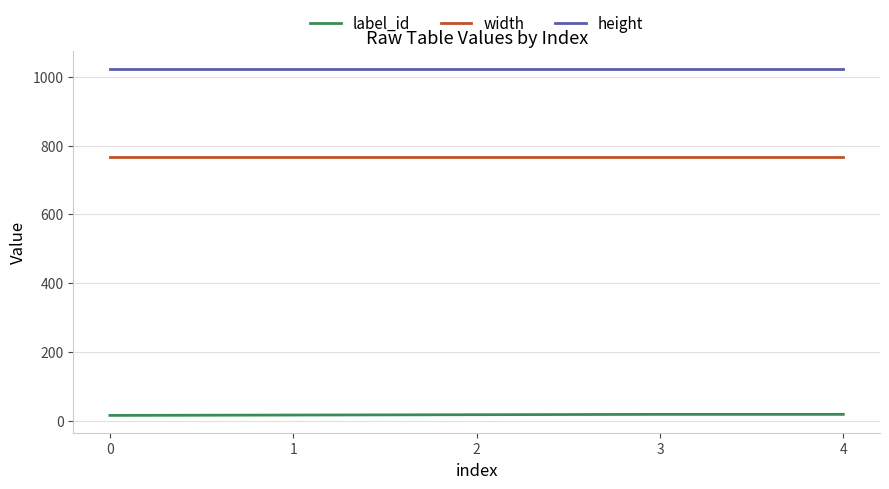

What are all the series names shown in the legend?

label_id, width, height